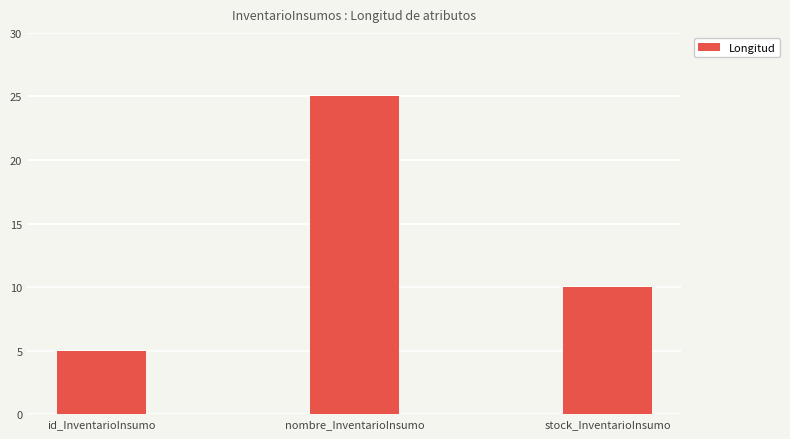

Rank the categories by value from lowest to highest.

id_InventarioInsumo, stock_InventarioInsumo, nombre_InventarioInsumo